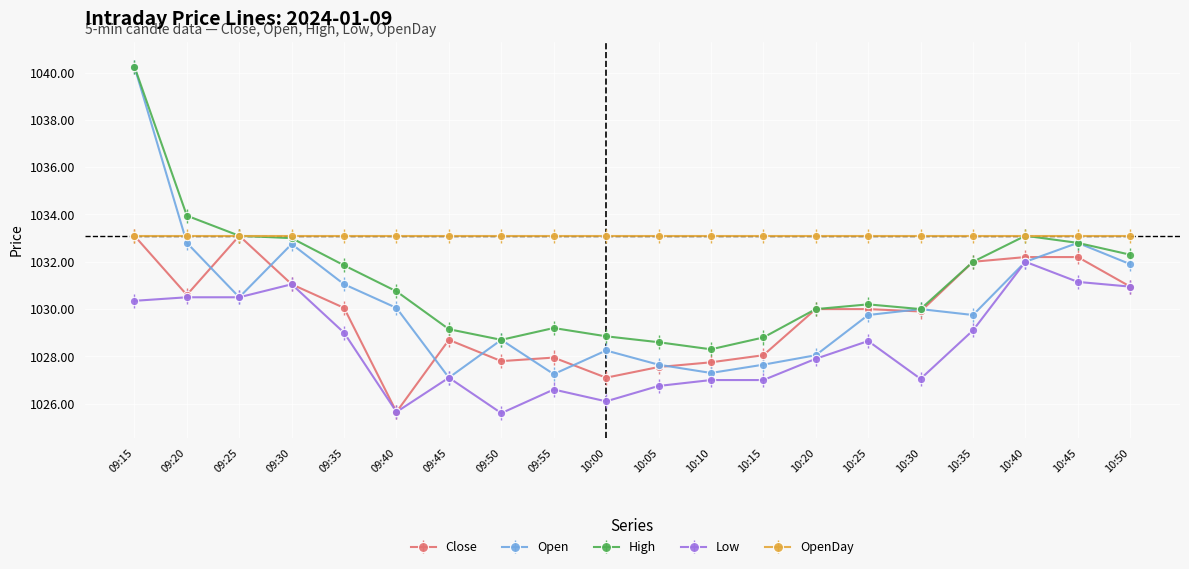

What is the difference between the highest and lowest values at 10:10?

6.1